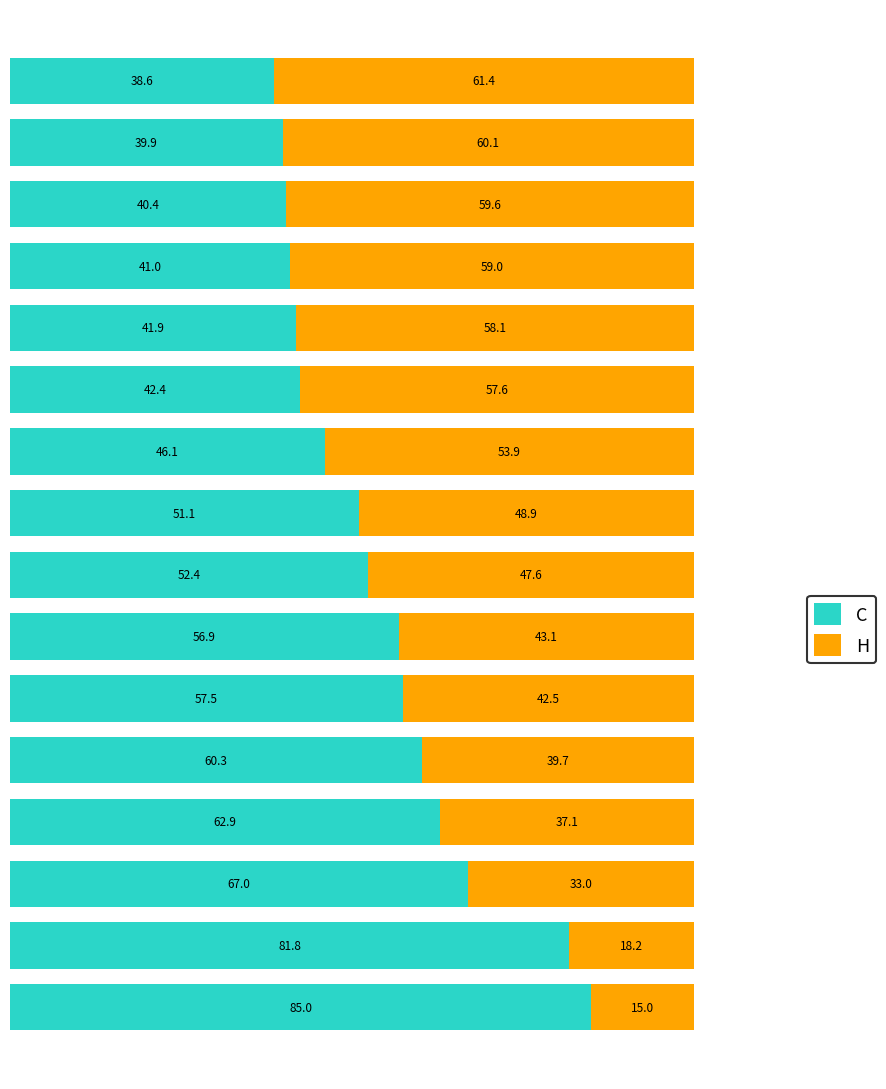

What is the highest value of the C series?

85.0